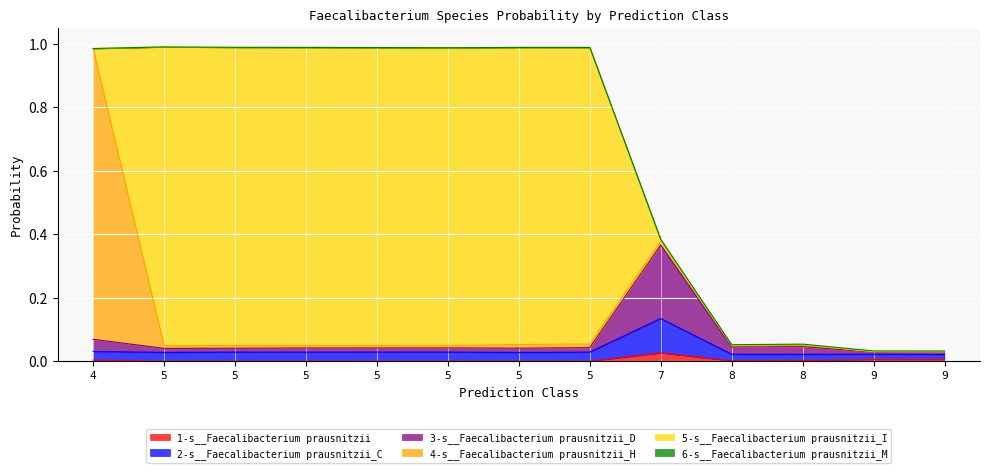

Which category has the lowest value across all series?

5